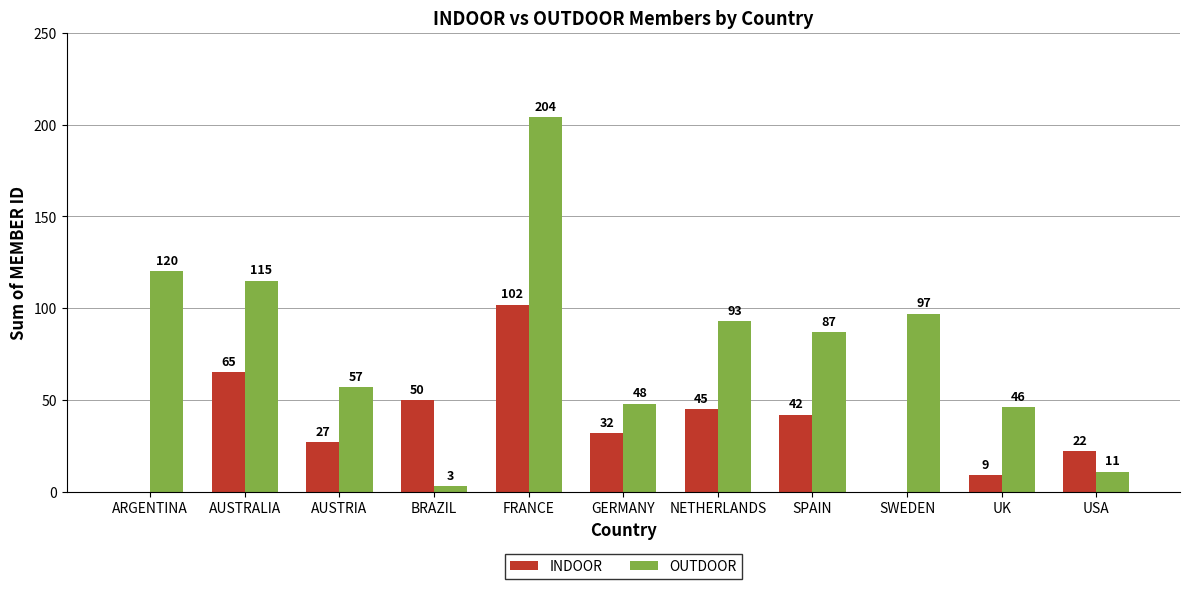

Does the chart contain stacked bars?

No